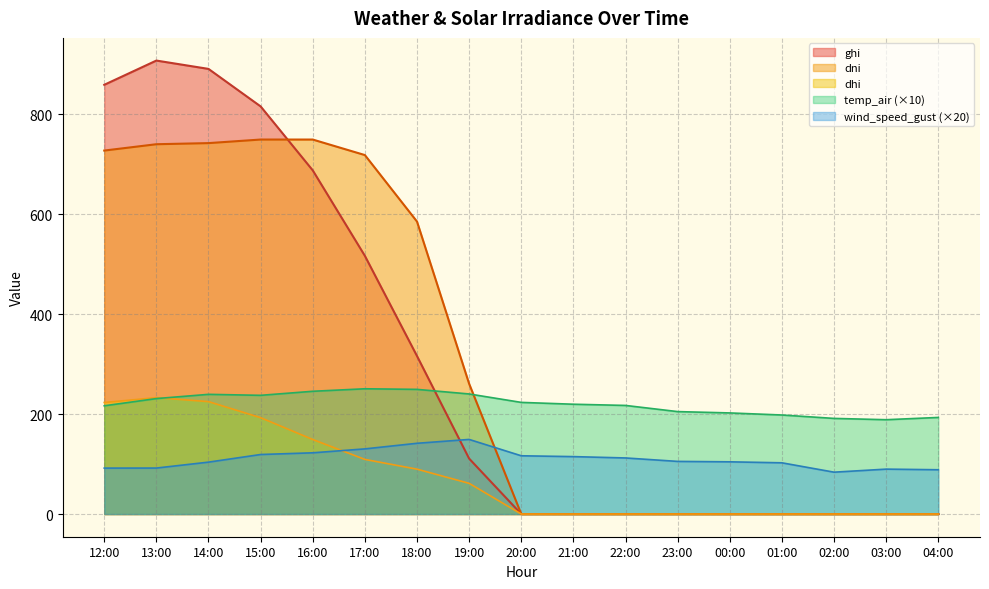

What is the total value across all series at 21:00?

334.8